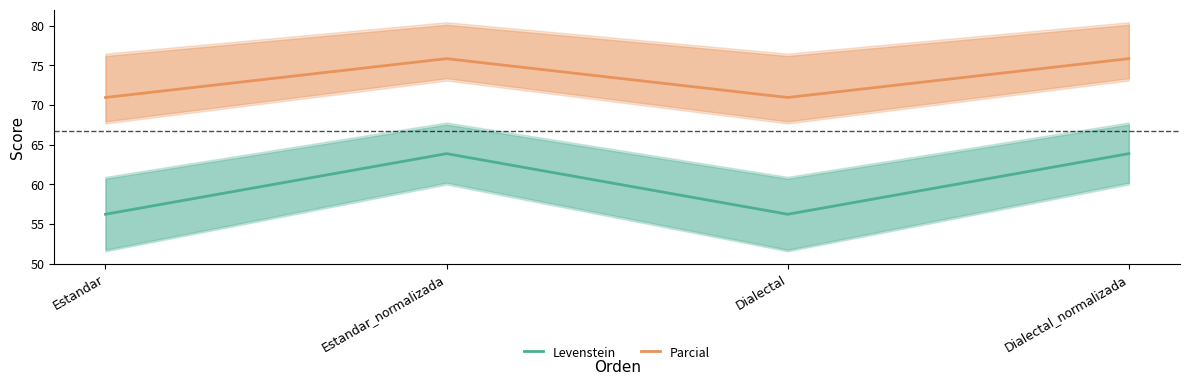

Which series changed the most between Estandar and Estandar_normalizada?

Levenstein